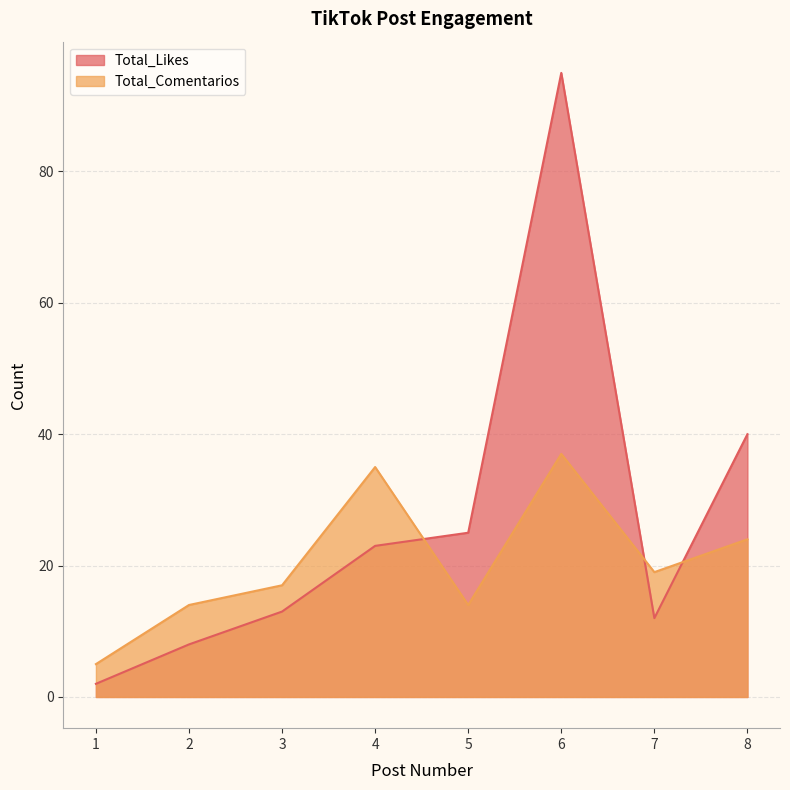

The Total_Comentarios series shows 27 at 7. True or false?

False